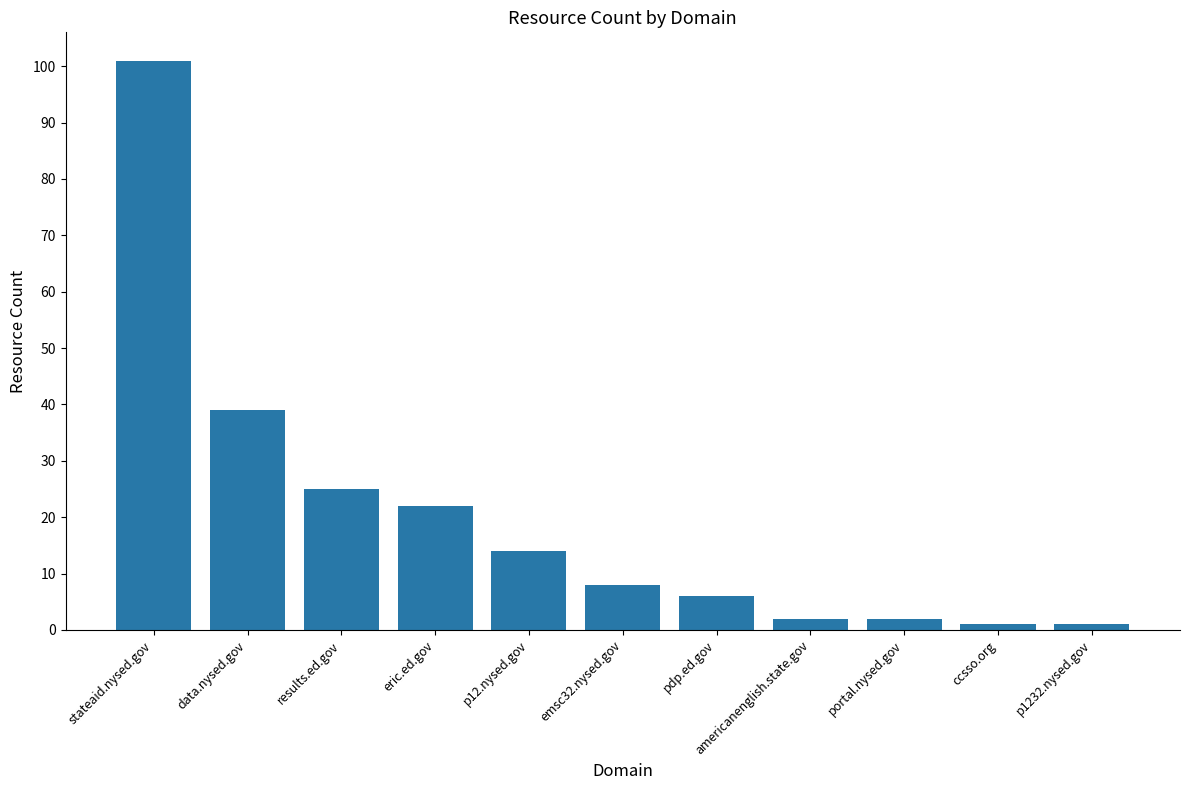

How many values are below 8?

5